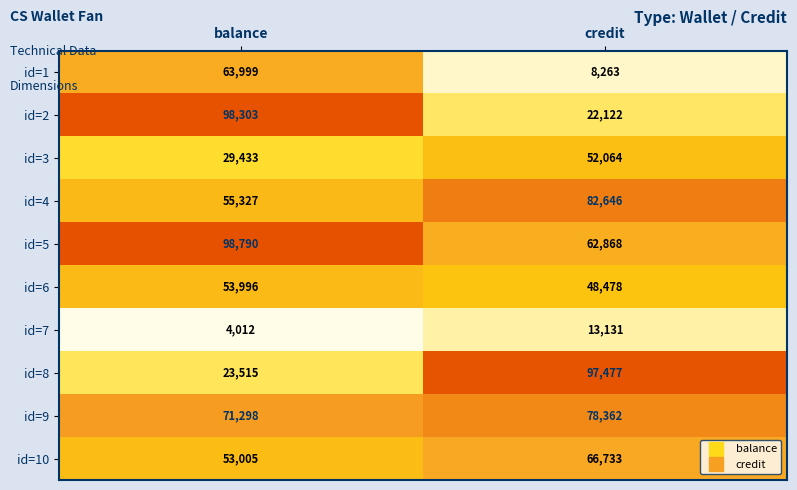

Which series has the largest total across all categories?

id=5